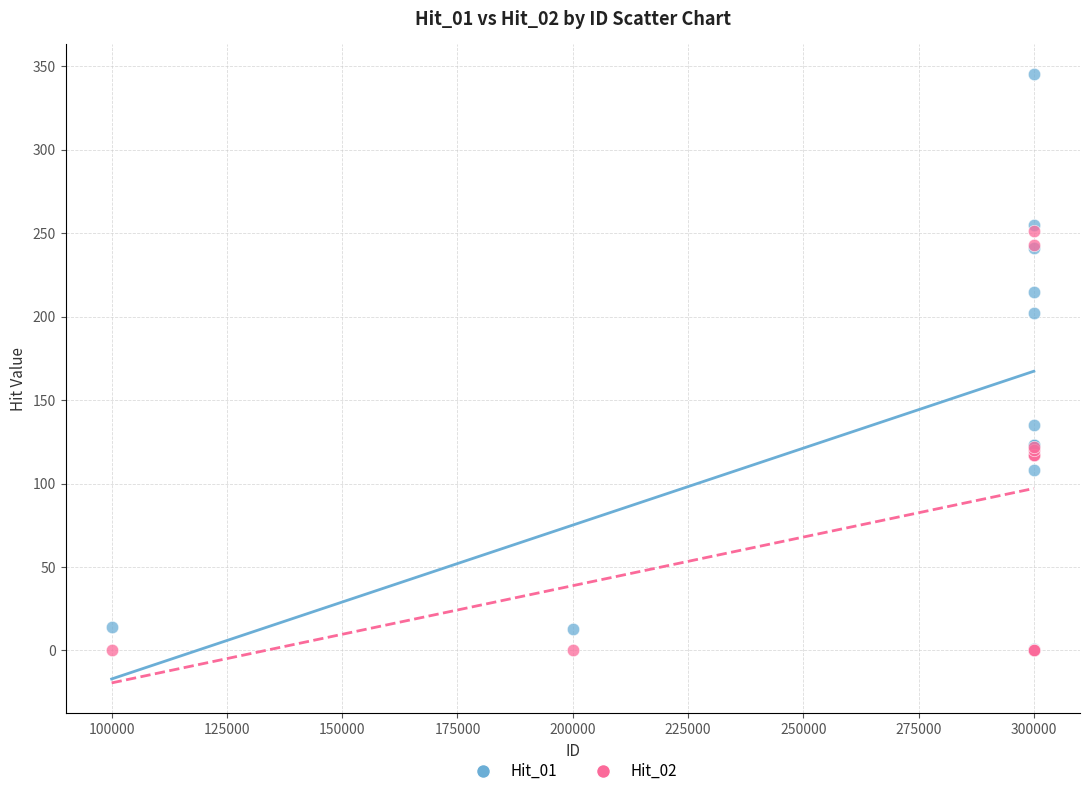

Across all series, what Y value is closest to 172?

202